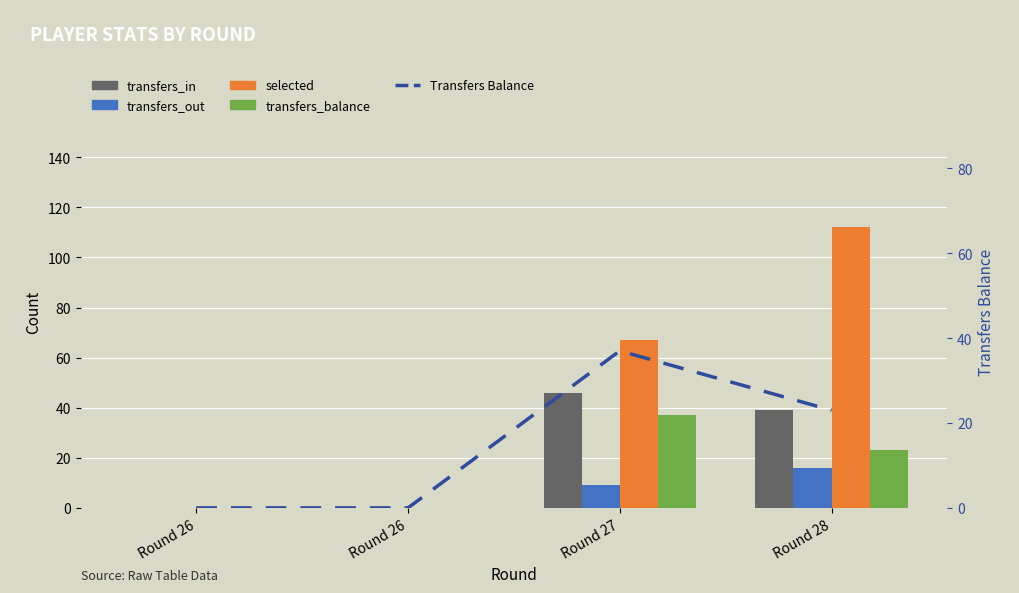

How many values in selected are above zero?

2